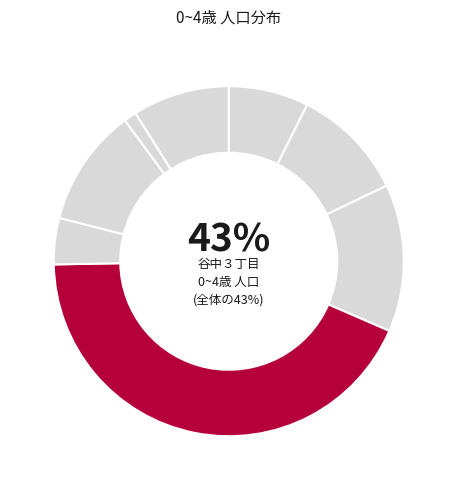

To the nearest percent, what percentage of the pie is 谷中５丁目?

11%